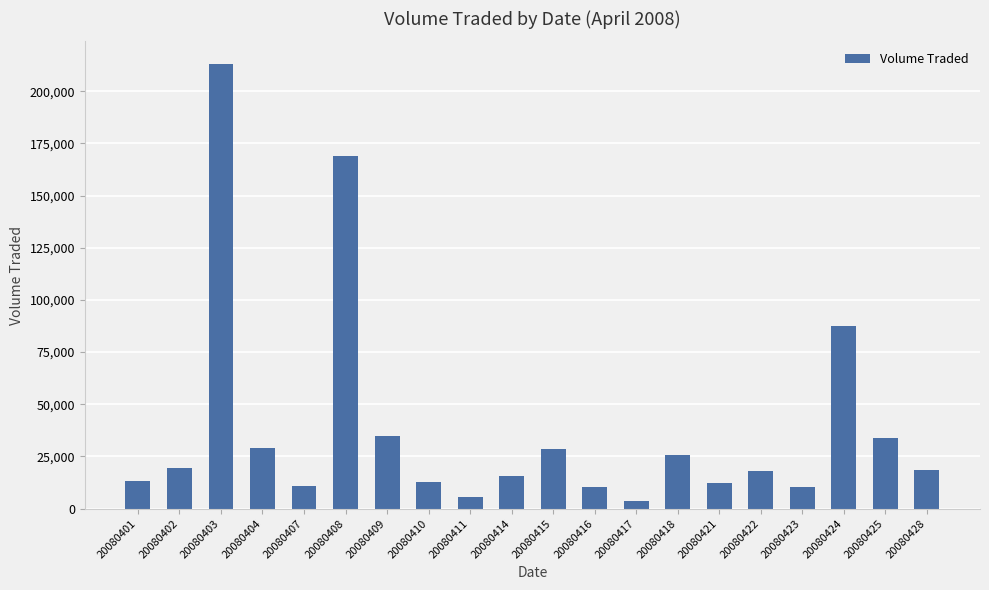

True or false: the data shows 87300 at 20080424.

True